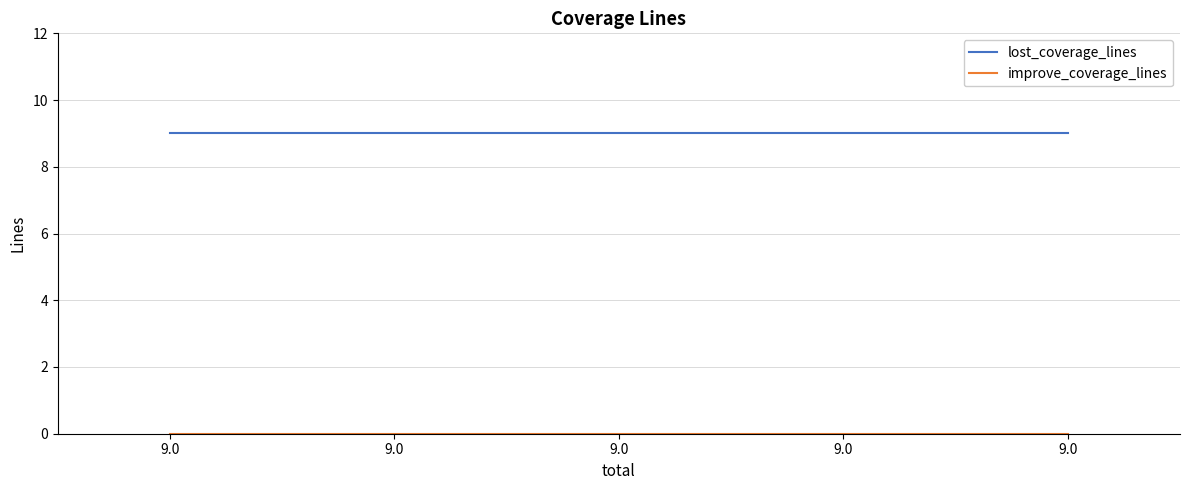

True or false: improve_coverage_lines and lost_coverage_lines cross at least once.

False